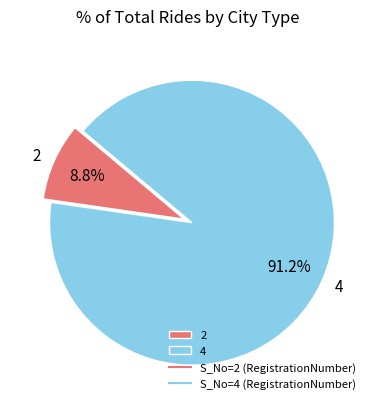

To the nearest percent, what is the average slice percentage?

50%